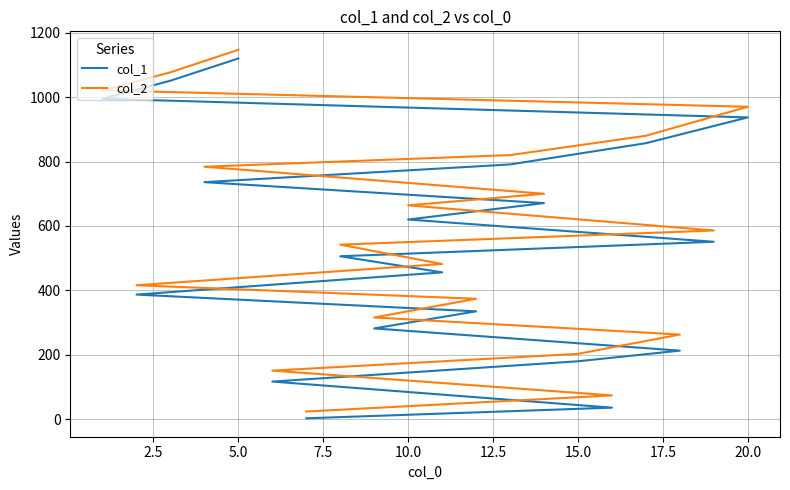

How many data points in col_1 are less than 551?

10